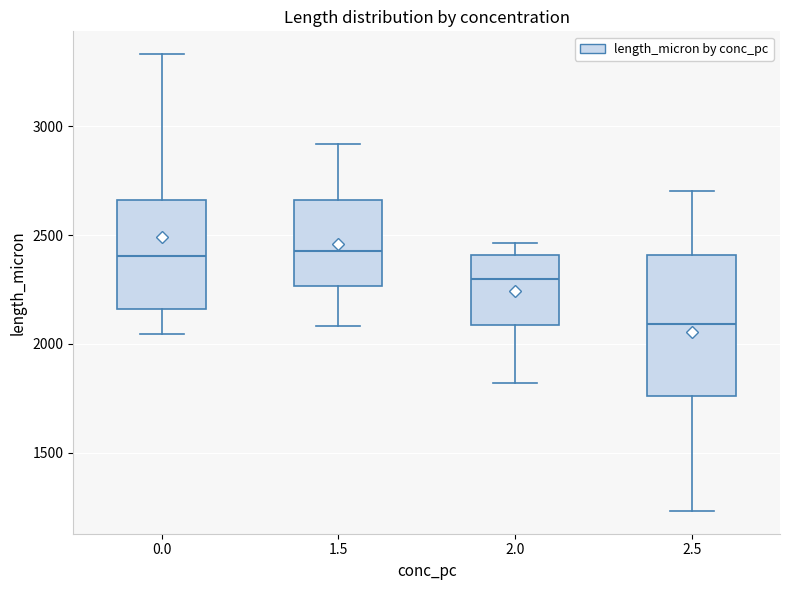

Reading left to right, read every box against the y-axis: the position of its median line, the range the box covers, and the ends of its whiskers. The values are not printed on the chart, so give them approximately, as read against the axis.

0.0: median 2400, box 2150 to 2650, whiskers 2050 to 3350
1.5: median 2450, box 2250 to 2650, whiskers 2100 to 2900
2.0: median 2300, box 2100 to 2400, whiskers 1800 to 2450
2.5: median 2100, box 1750 to 2400, whiskers 1250 to 2700